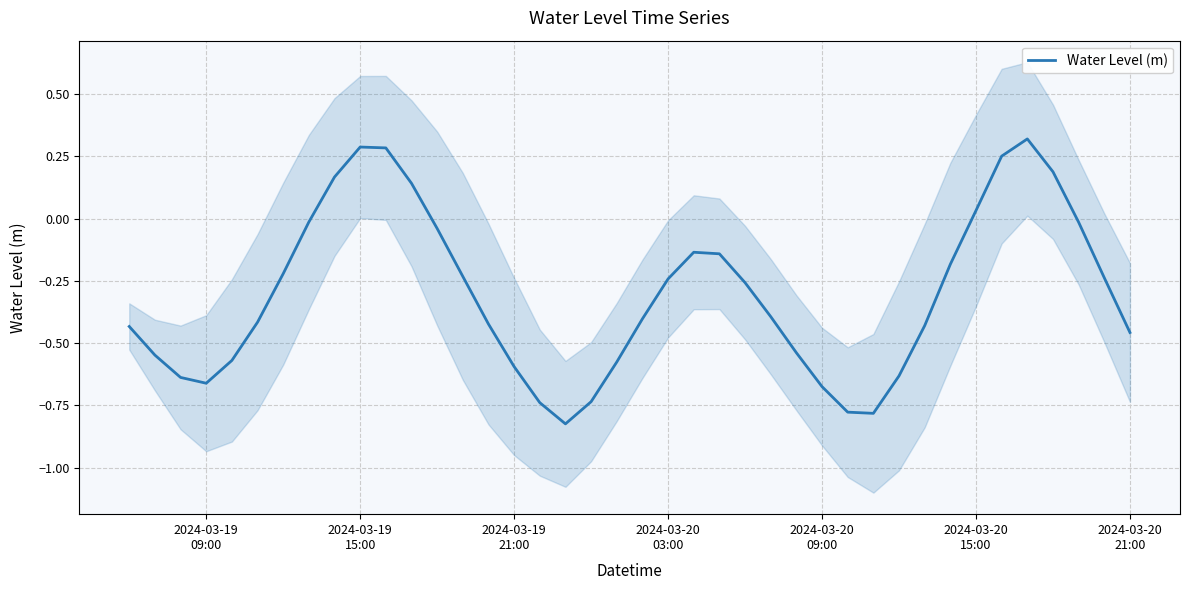

What is the value of the 27th point from the left?

-0.5